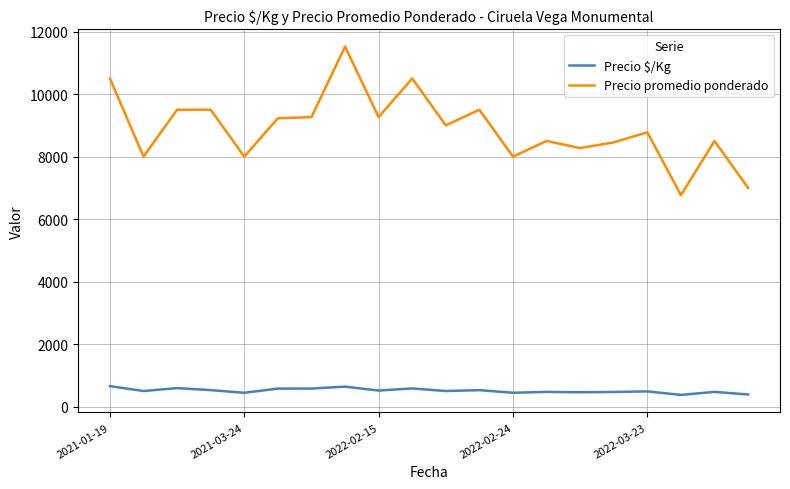

Which series has the largest total across all categories?

Precio promedio ponderado